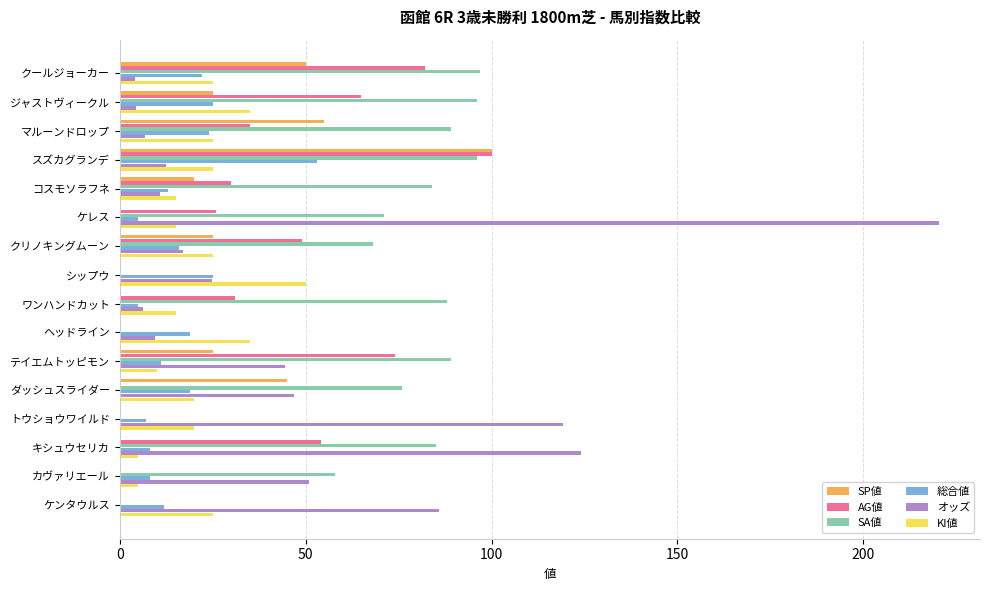

What is the sum of all 総合値 values?

272.0